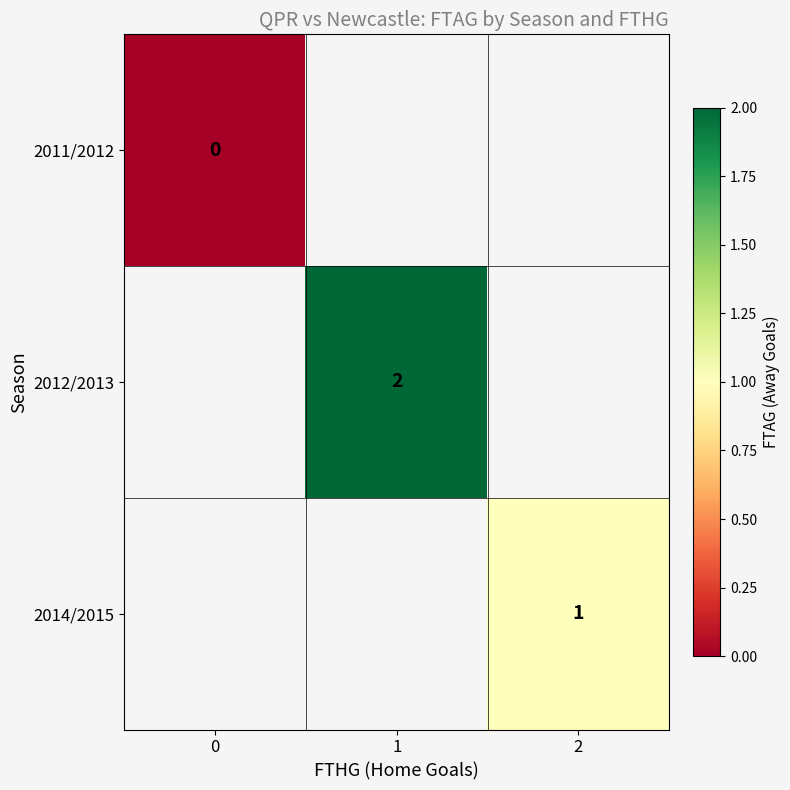

The value of 2014/2015 at 2 is 1. True or false?

True